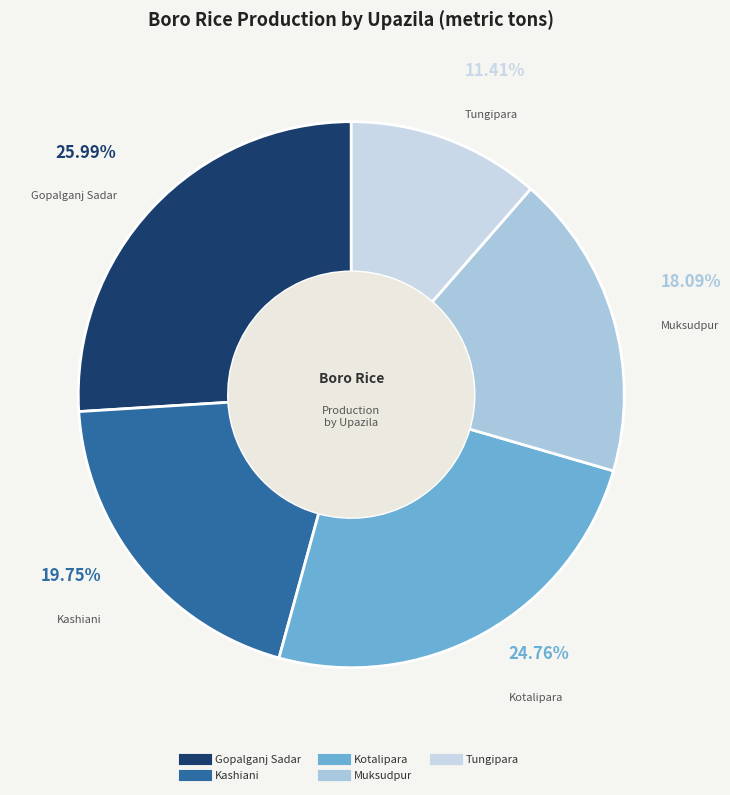

Is the sum of Tungipara and Kashiani greater than half?

No